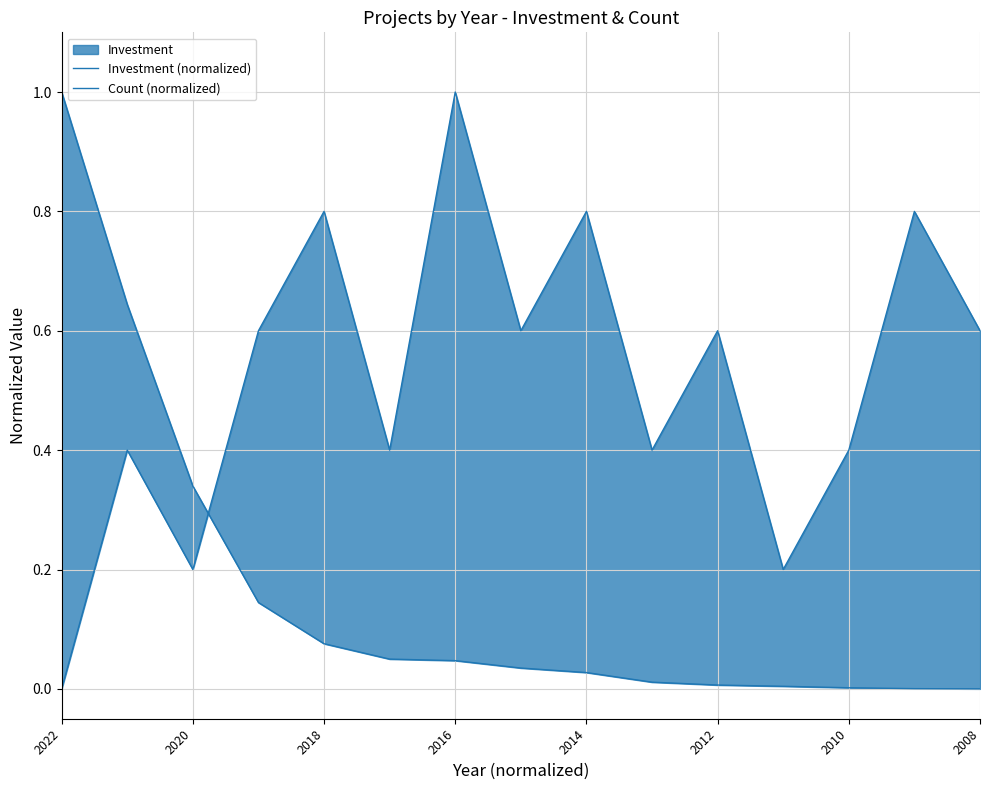

At how many categories does at least one series exceed 0?

15